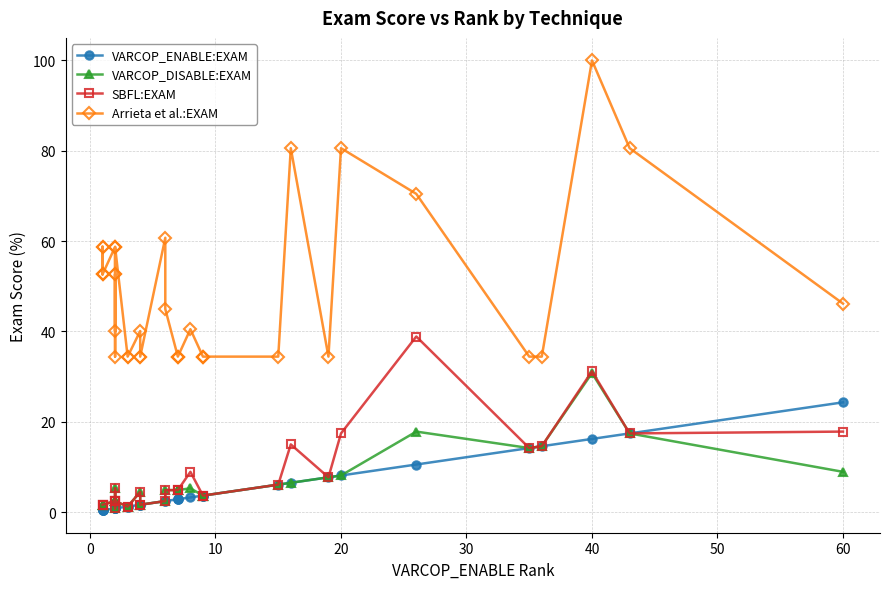

What is the difference between the second highest and minimum values in the VARCOP_DISABLE:EXAM series?

17.0